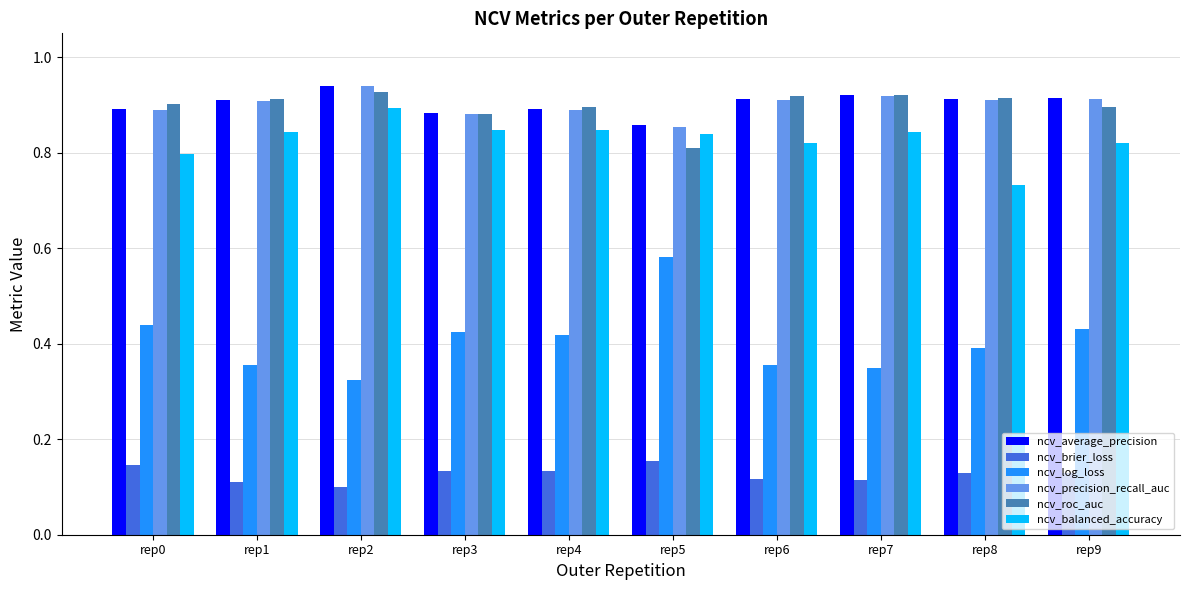

What is the sum of all ncv_log_loss values?

4.1